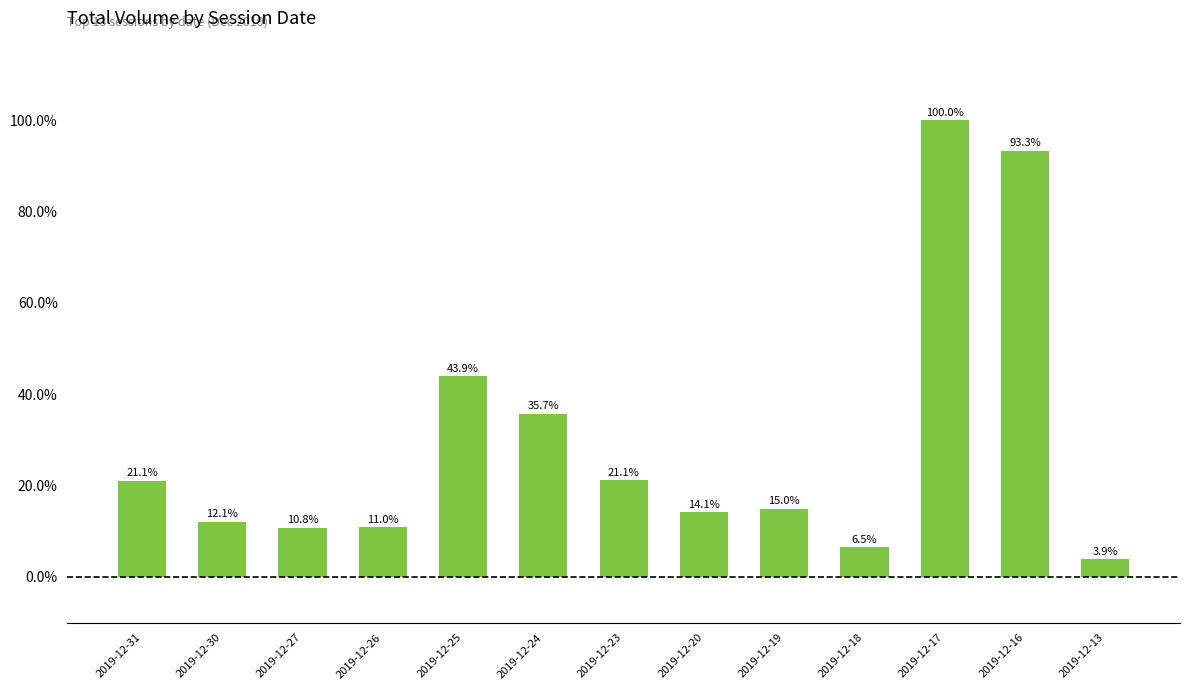

What is the difference between the values at 2019-12-13 and 2019-12-17?

96.1